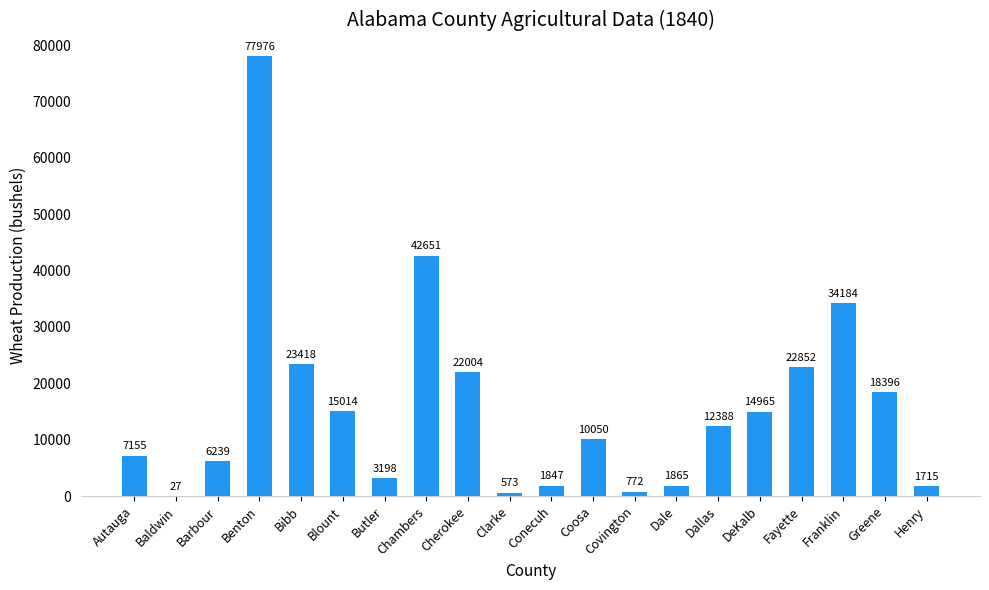

What is the sum of the values at Cherokee and Baldwin?

22031